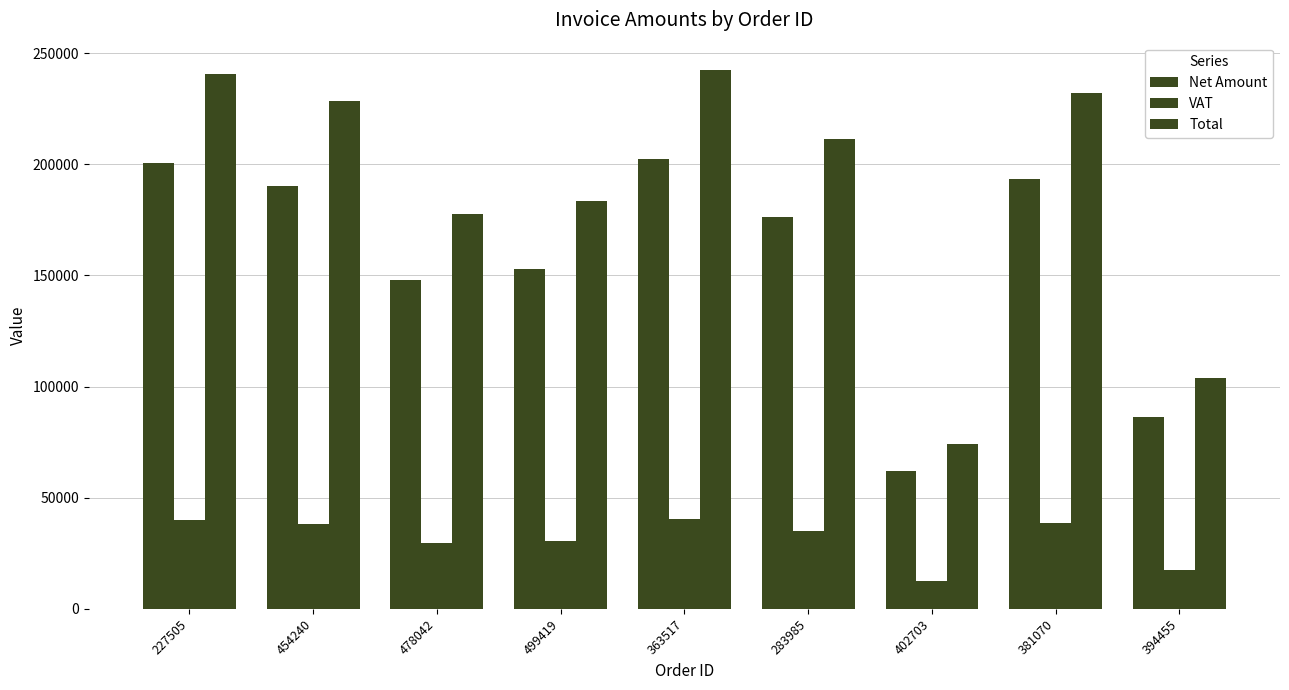

At which category does the chart reach its peak across all series?

363517